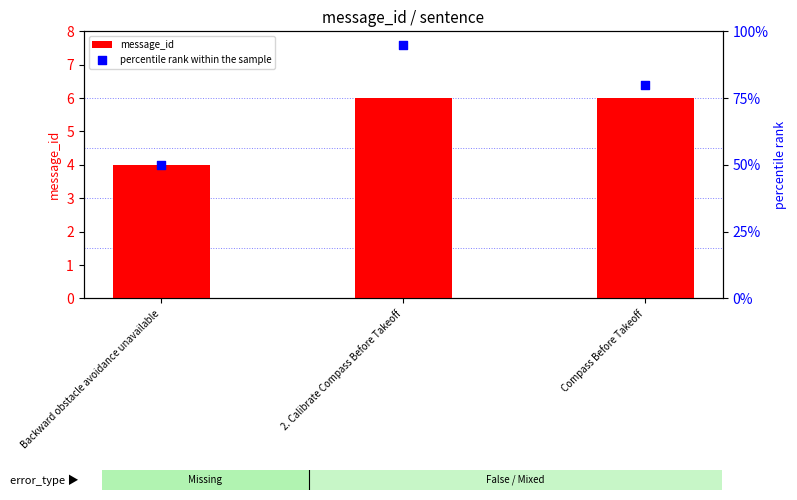

Which series has the largest total across all categories?

percentile rank within the sample